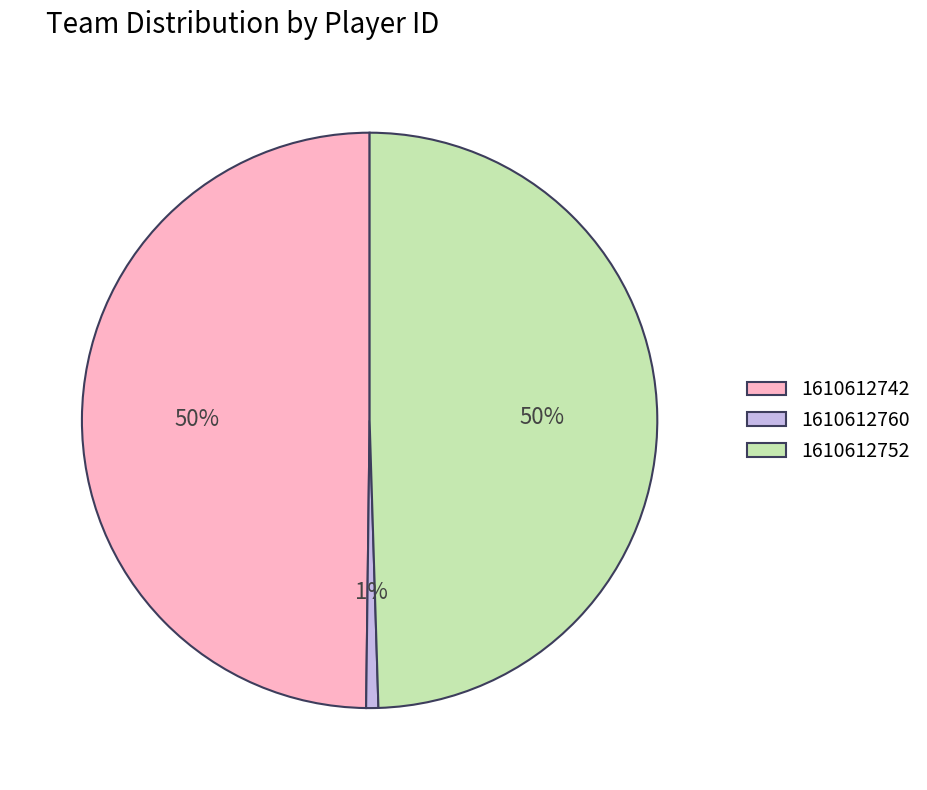

Is it true that 1610612742 is 65% of the pie?

False